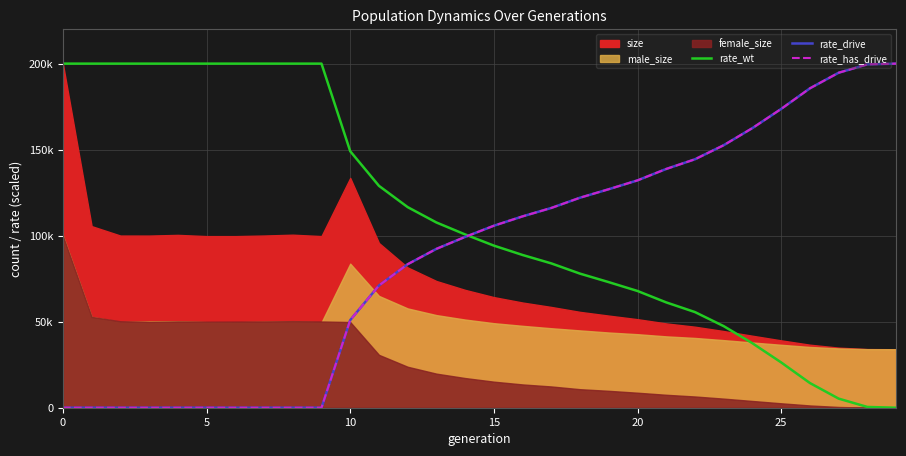

At which category does the chart reach its minimum across all series?

29